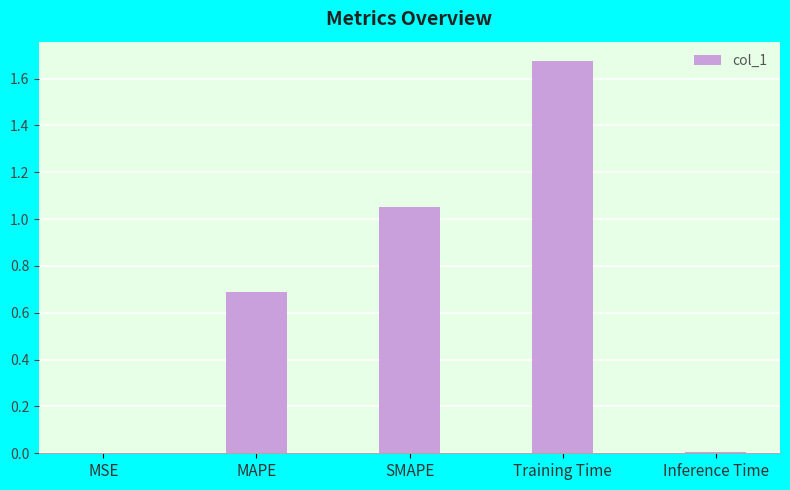

What is the sum of all values?

3.4